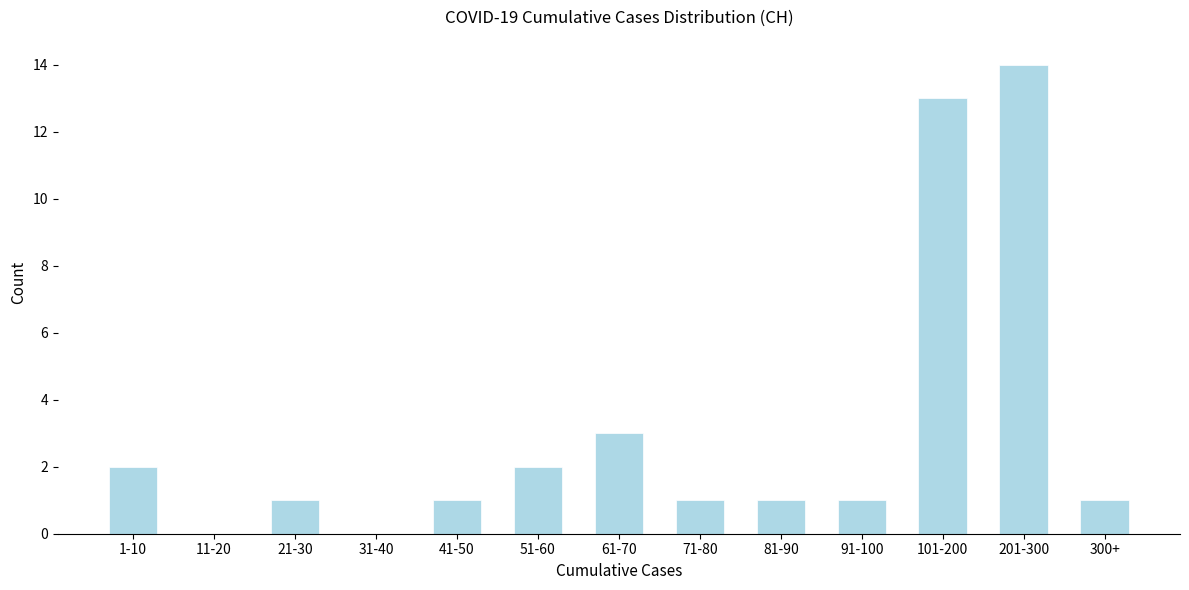

Reading left to right, extract all data points from this chart.

1-10=2	11-20=0	21-30=1	31-40=0	41-50=1	51-60=2	61-70=3	71-80=1	81-90=1	91-100=1	101-200=13	201-300=14	300+=1